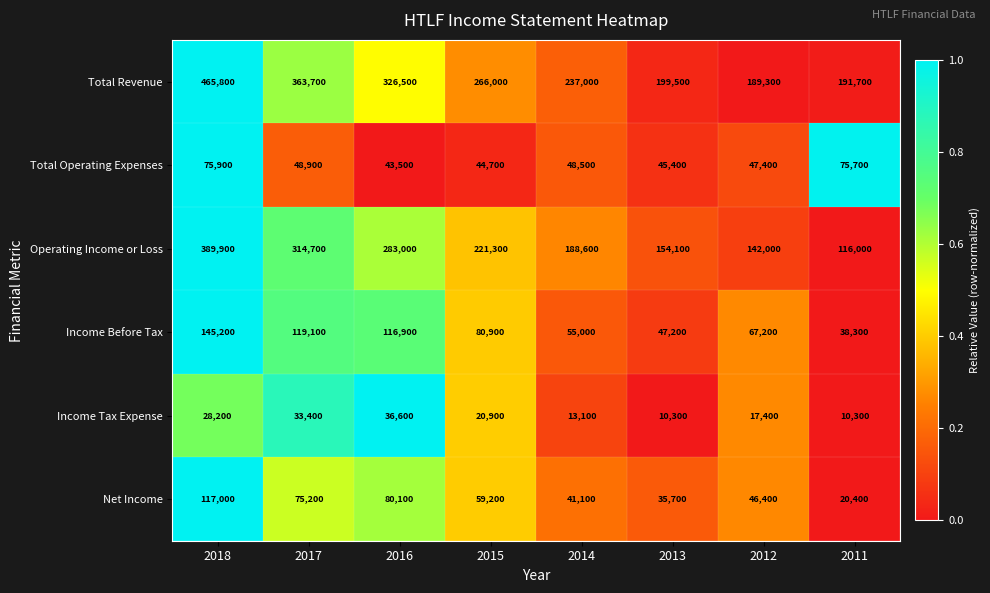

Is it true that Income Before Tax equals 33597 at 2014?

False